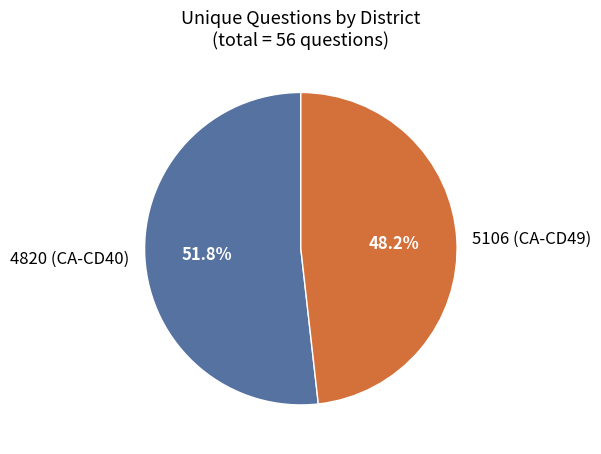

How many slices are in this pie chart?

2